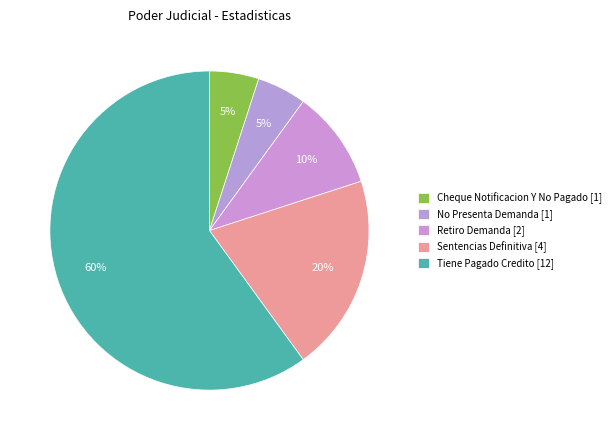

Rank the categories by value from highest to lowest.

Tiene Pagado Credito, Sentencias Definitiva, Retiro Demanda, Cheque Notificacion Y No Pagado, No Presenta Demanda